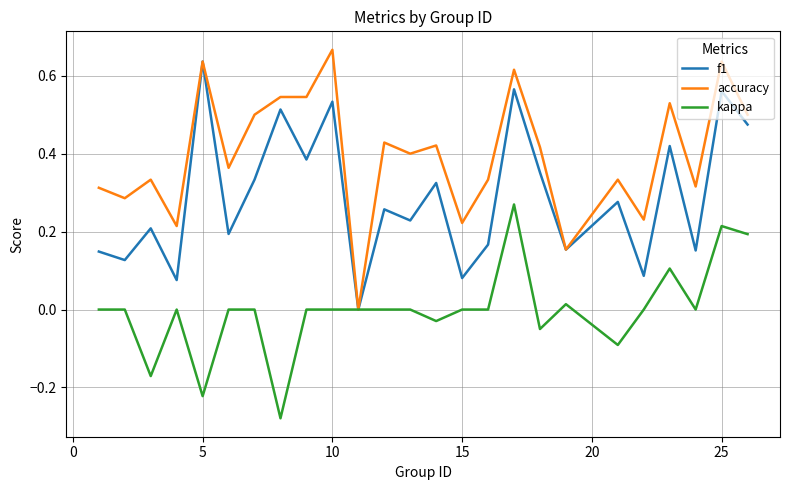

Which series has the largest total across all categories?

accuracy